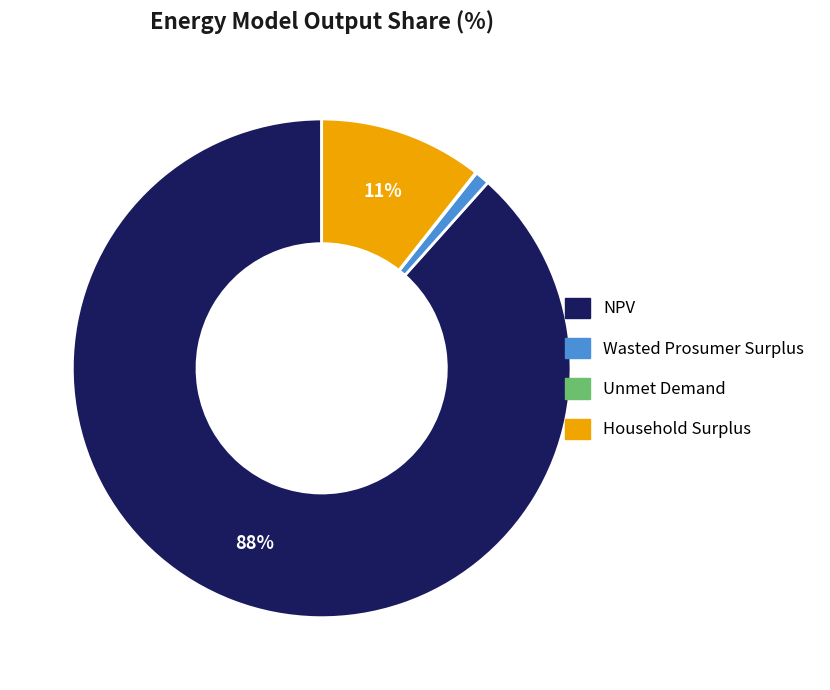

To the nearest percent, what is the combined percentage of Household Surplus and NPV?

99%